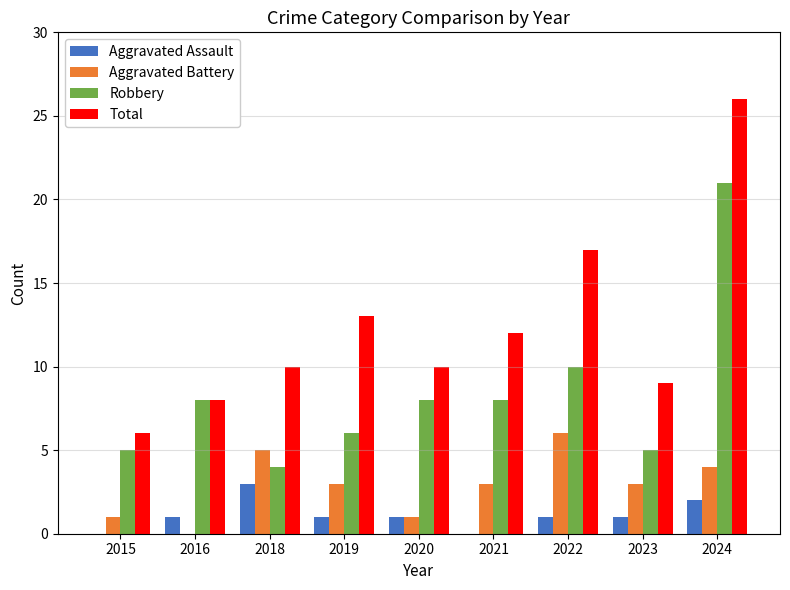

Reading left to right, transcribe all the data shown in this chart.

Aggravated Assault: 2015=0	2016=1	2018=3	2019=1	2020=1	2021=0	2022=1	2023=1	2024=2
Aggravated Battery: 2015=1	2016=0	2018=5	2019=3	2020=1	2021=3	2022=6	2023=3	2024=4
Robbery: 2015=5	2016=8	2018=4	2019=6	2020=8	2021=8	2022=10	2023=5	2024=21
Total: 2015=6	2016=8	2018=10	2019=13	2020=10	2021=12	2022=17	2023=9	2024=26